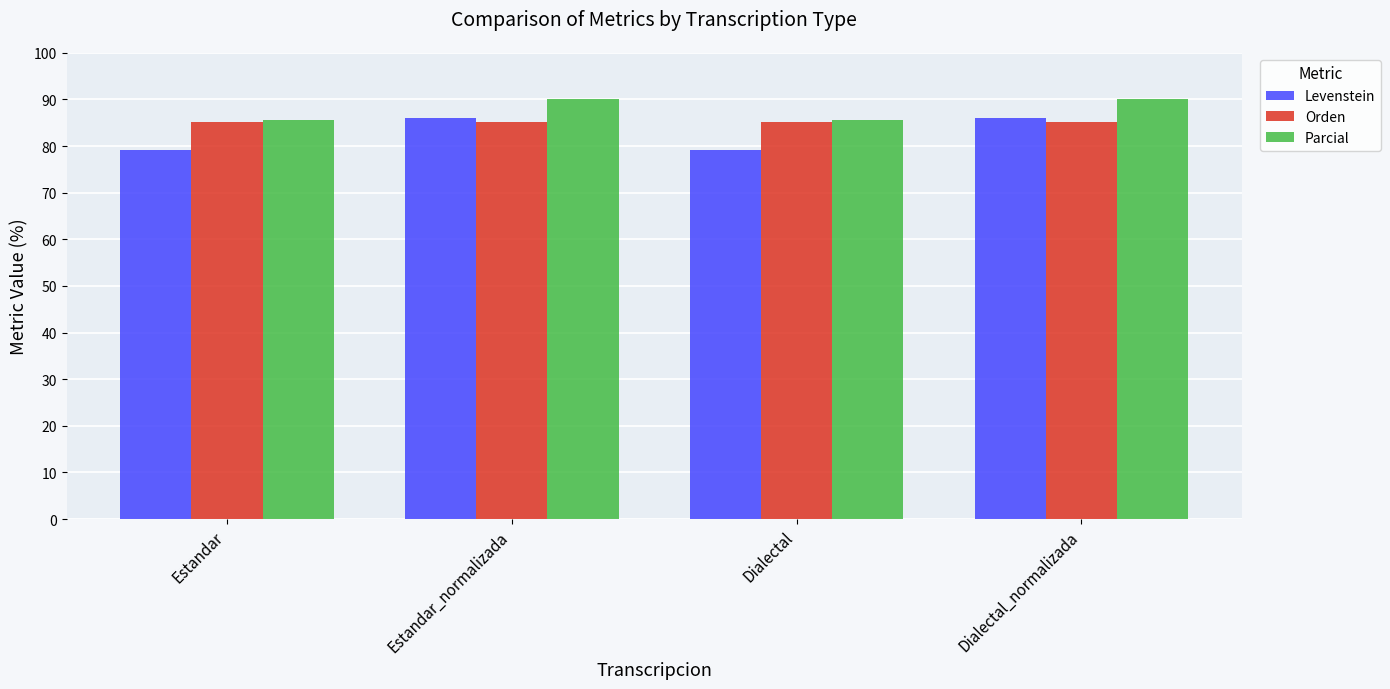

The Levenstein series shows 85.9 at Dialectal_normalizada. True or false?

True